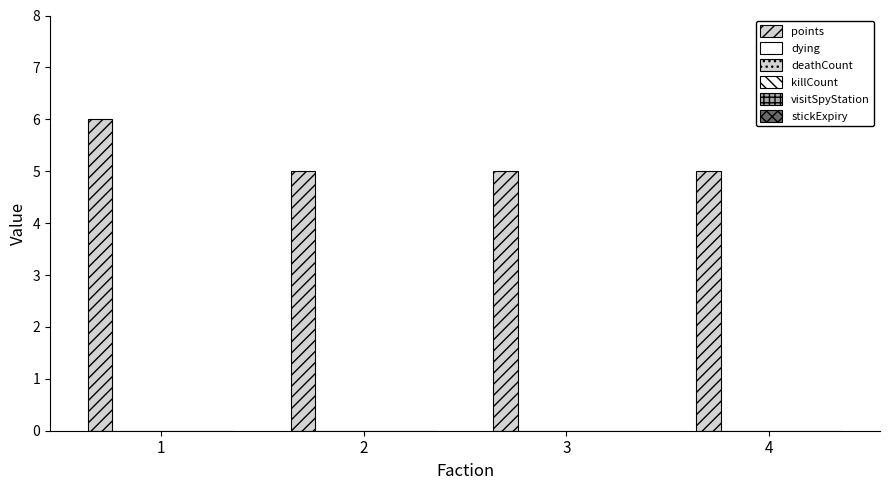

How many bars are there in total?

4